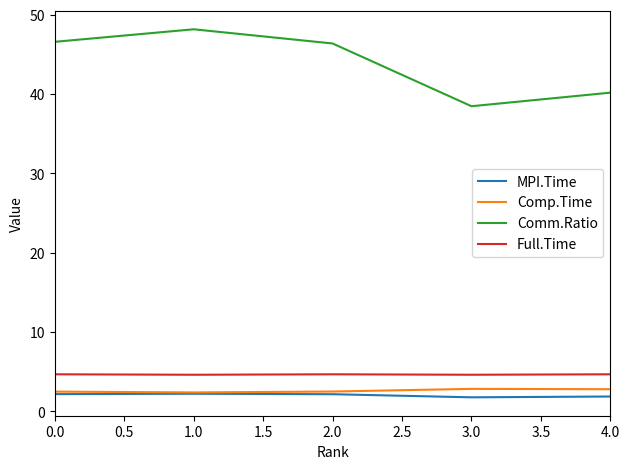

What is the total value across all series at 1.0?

57.4